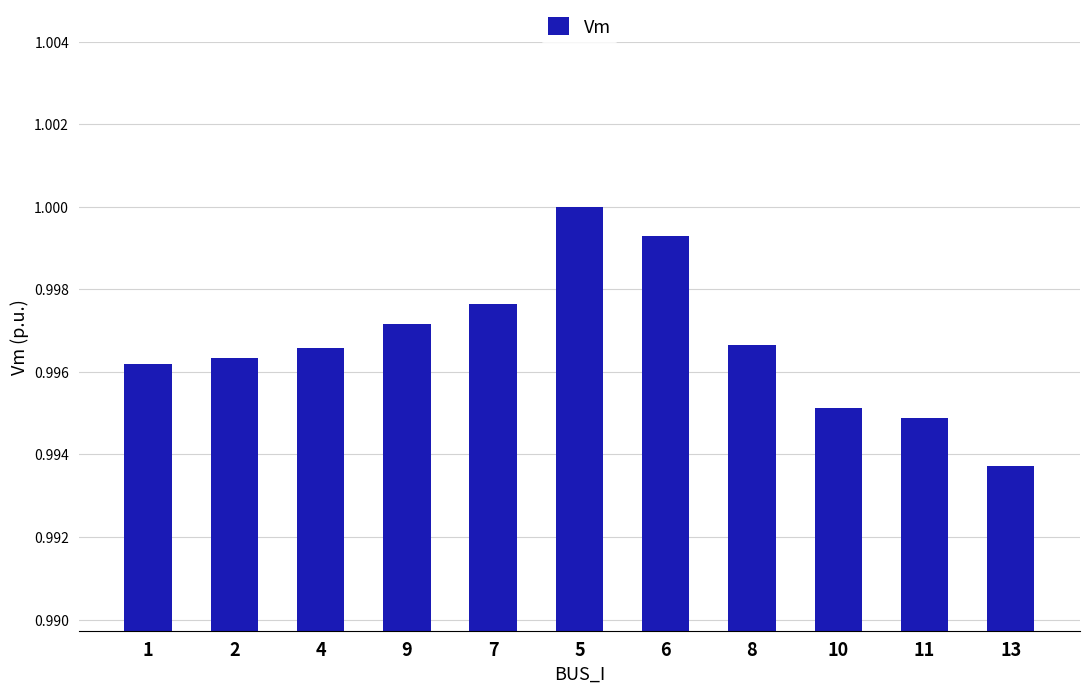

What is the sum of all values?

11.0